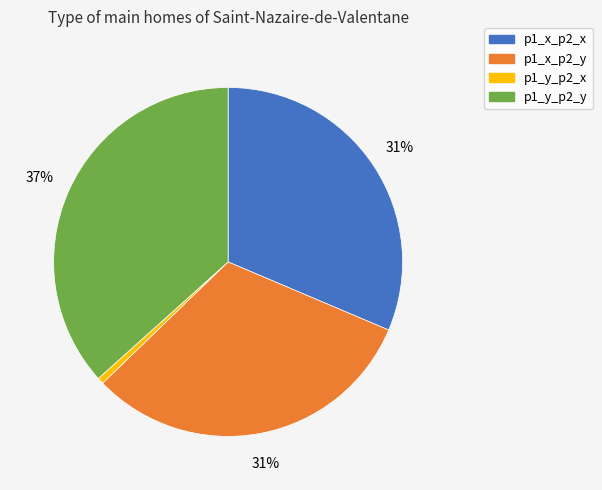

Does p1_y_p2_x represent more than half of the total?

No